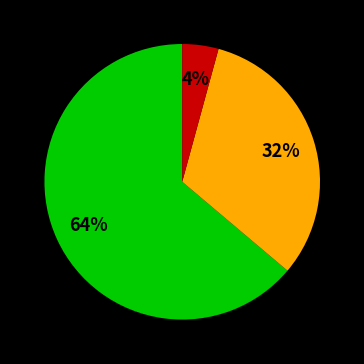

To the nearest percent, what is the average slice percentage?

33%